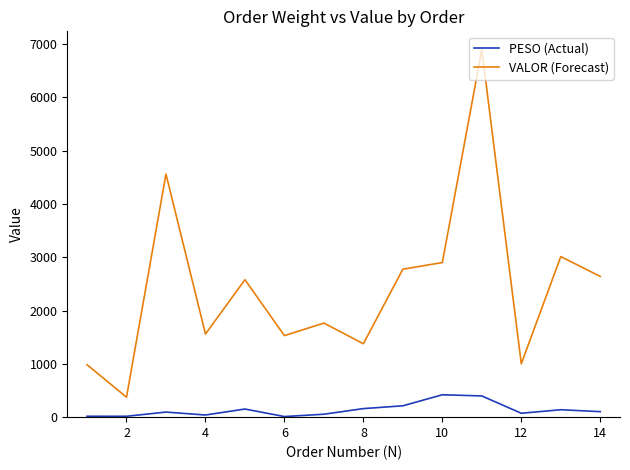

Which series has the largest range (max minus min)?

VALOR (Forecast)